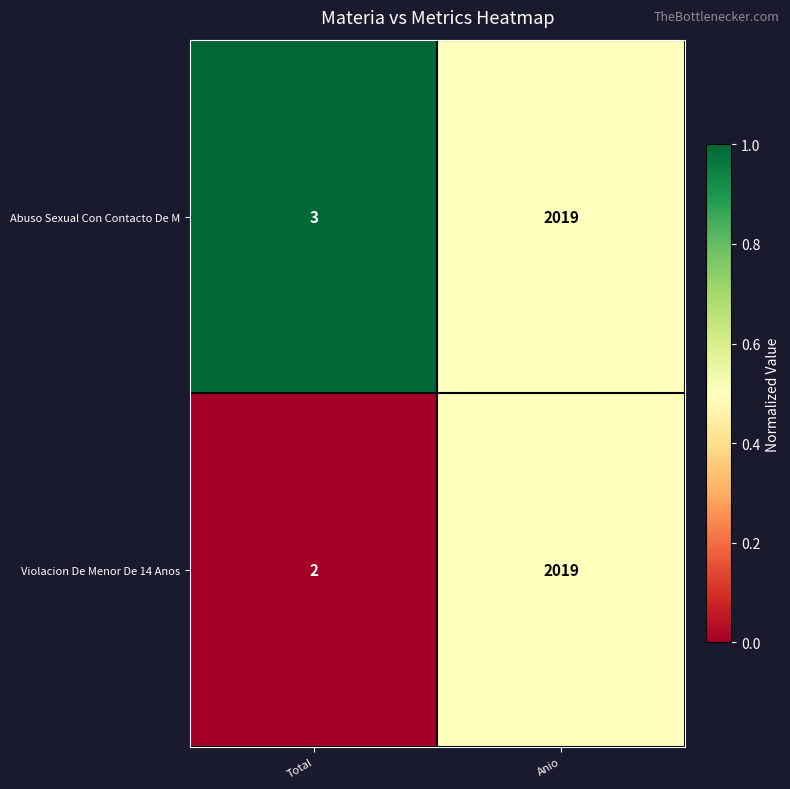

True or false: Violacion De Menor De 14 Anos has a value of 2019 at Anio.

True